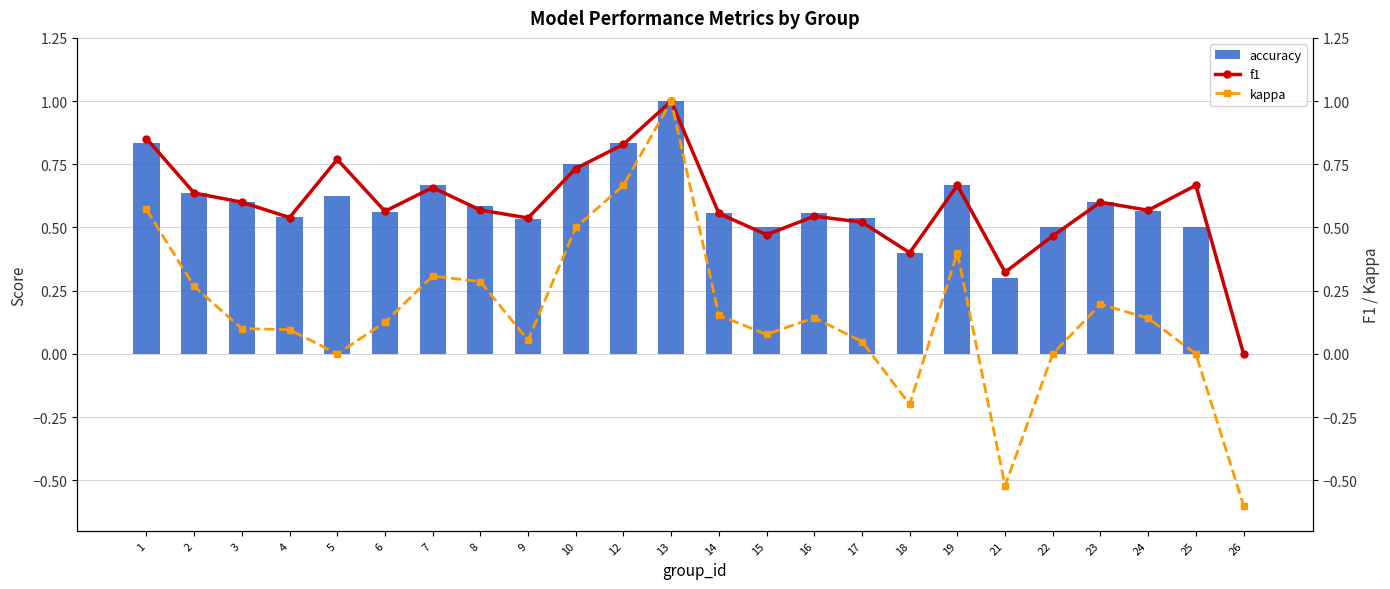

What is the difference between the maximum and second lowest values in the kappa series?

1.5